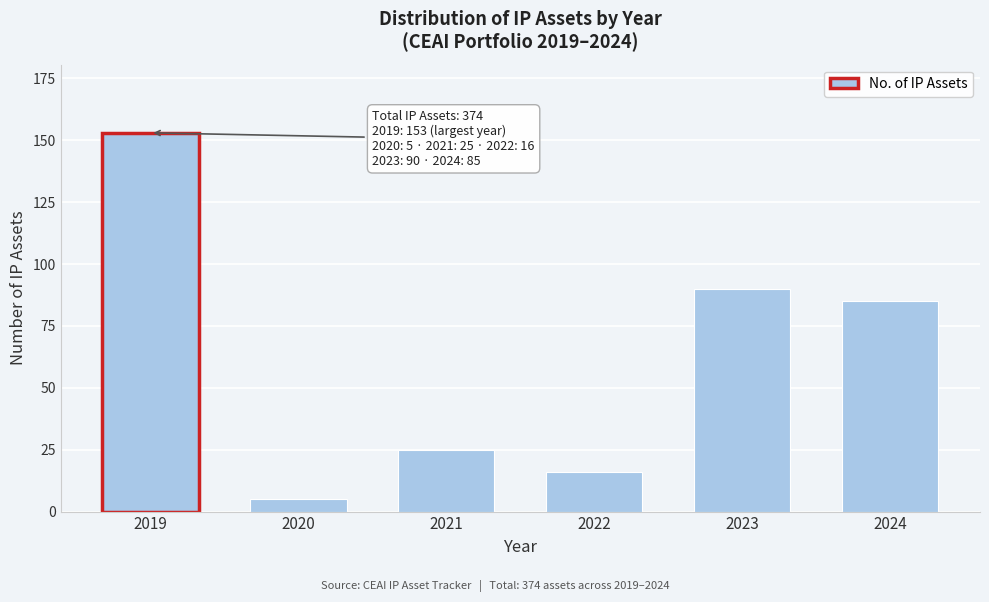

Reading right to left, transcribe all the data shown in this chart.

85	90	16	25	5	153